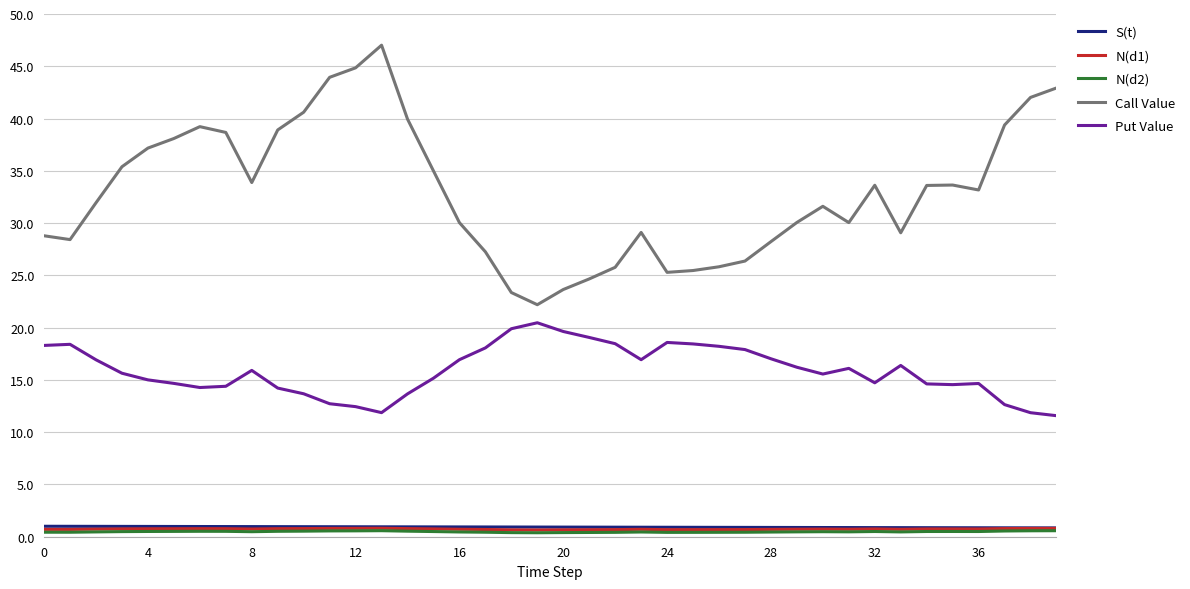

What is the maximum value shown in the chart?

47.0